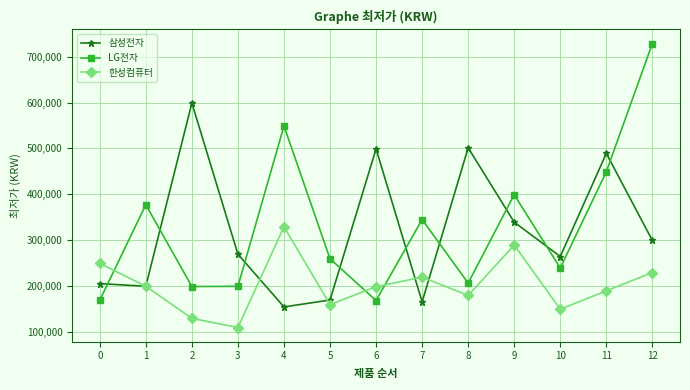

At how many categories does at least one series exceed 132197?

13